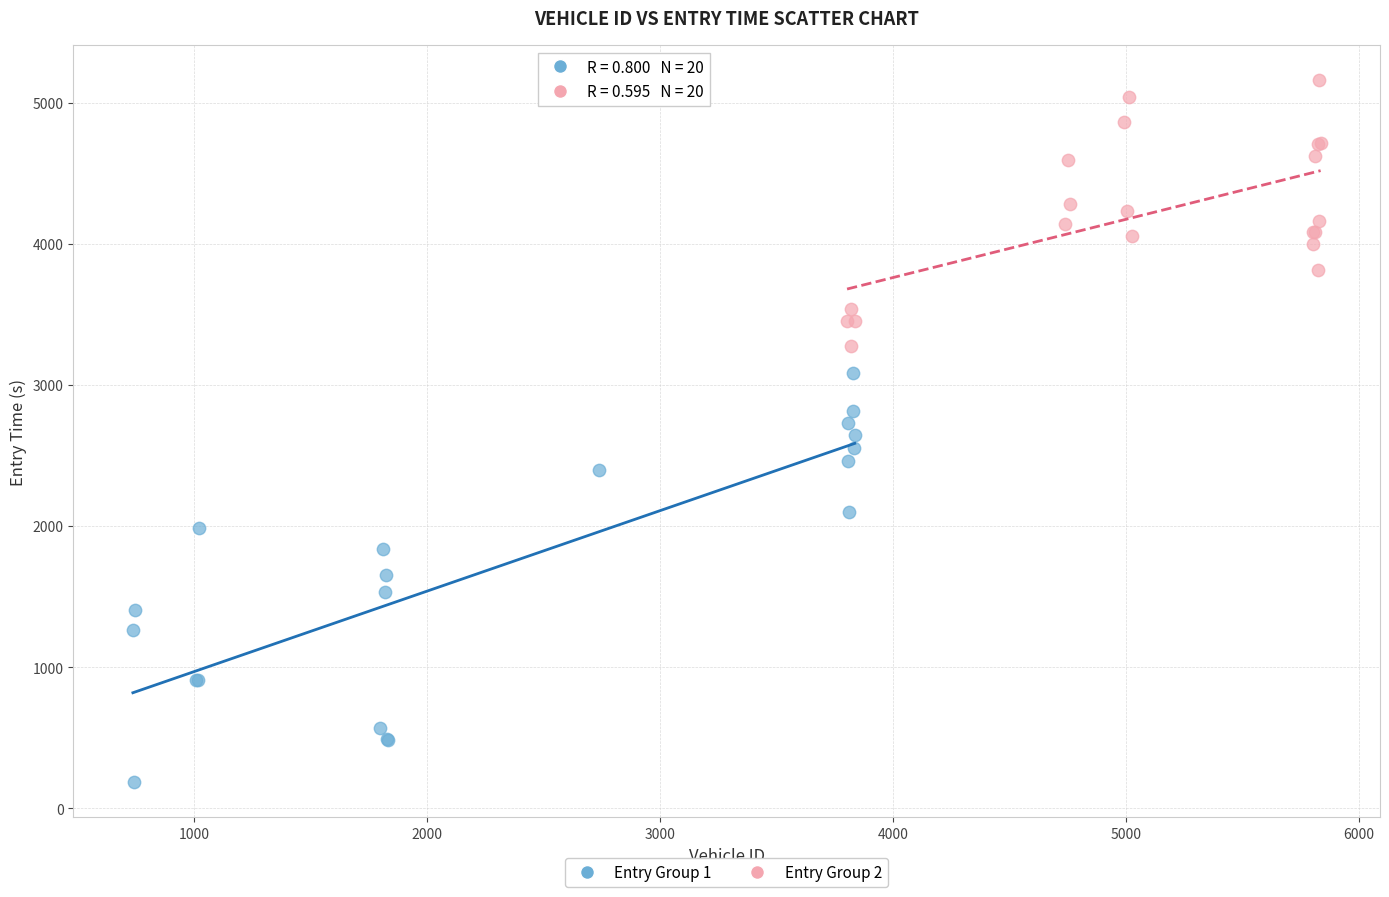

Which series contains the lowest Y value?

Entry Group 1